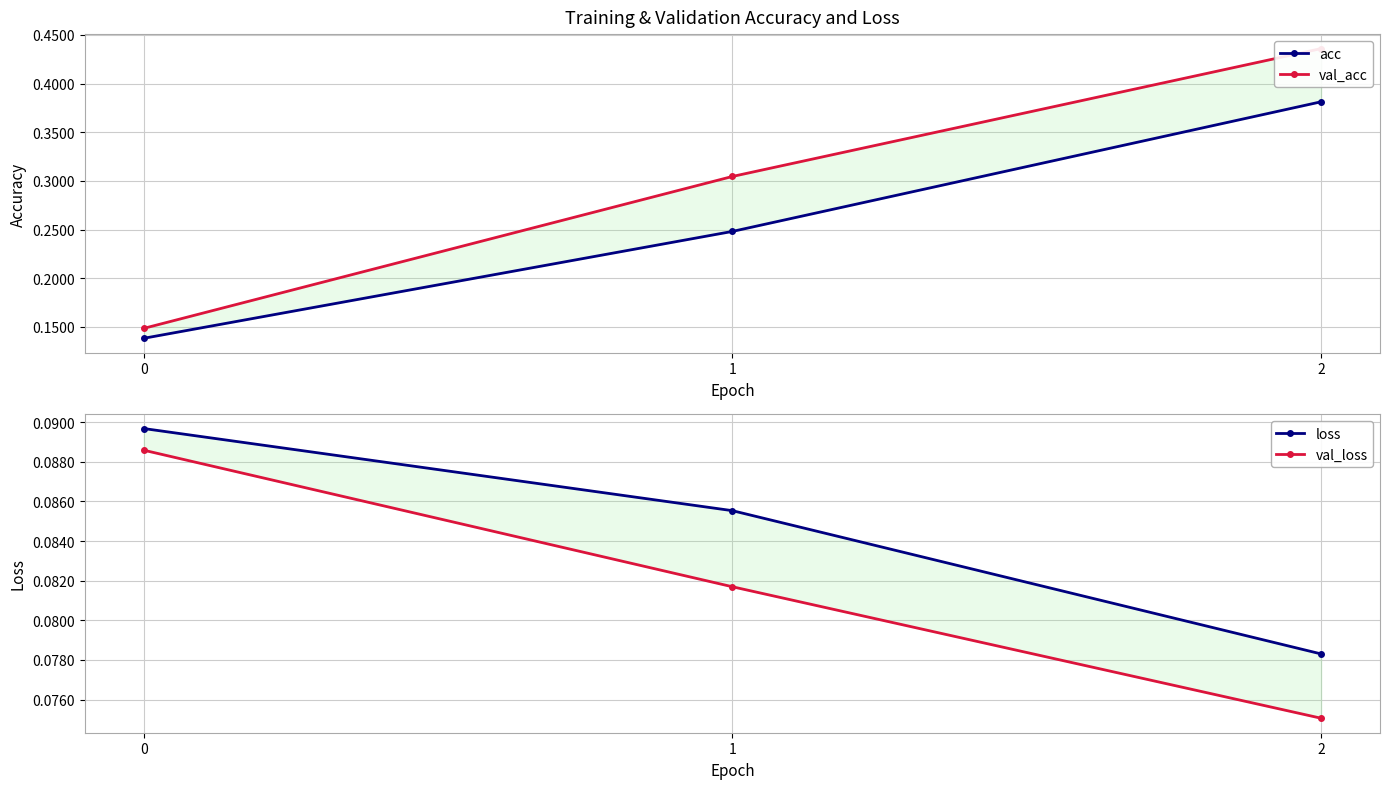

Count the loss values in the range 0 to 1.

3